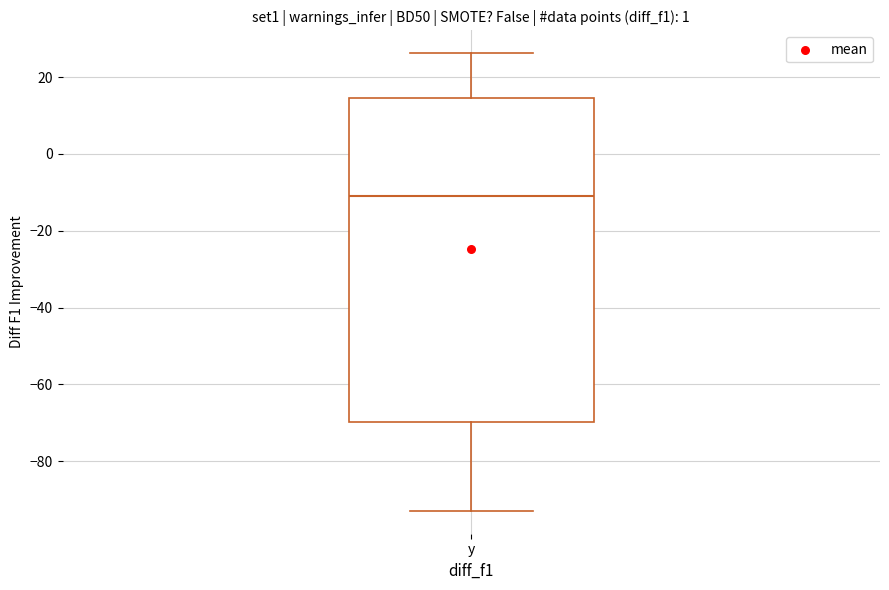

Read this box plot against the y-axis: the position of the median line, the range covered by the box, and the ends of both whiskers. The values are not printed on the chart, so give them approximately, as read against the axis.

median -10, box -70 to 14, whiskers -92 to 26